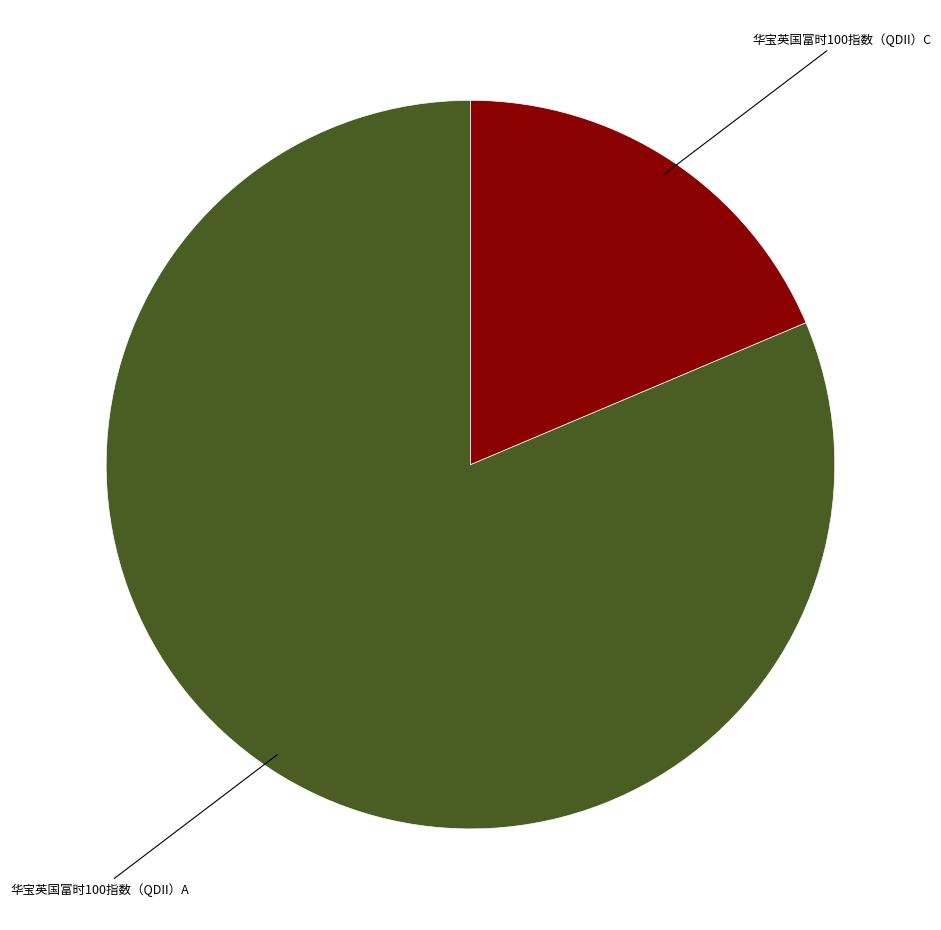

How many slices are in this pie chart?

2